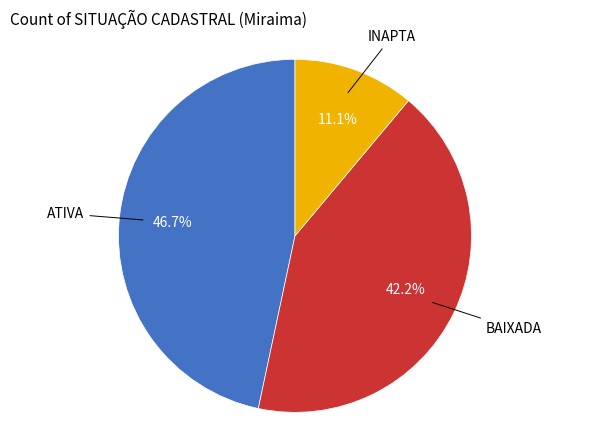

How many slices are in this pie chart?

3